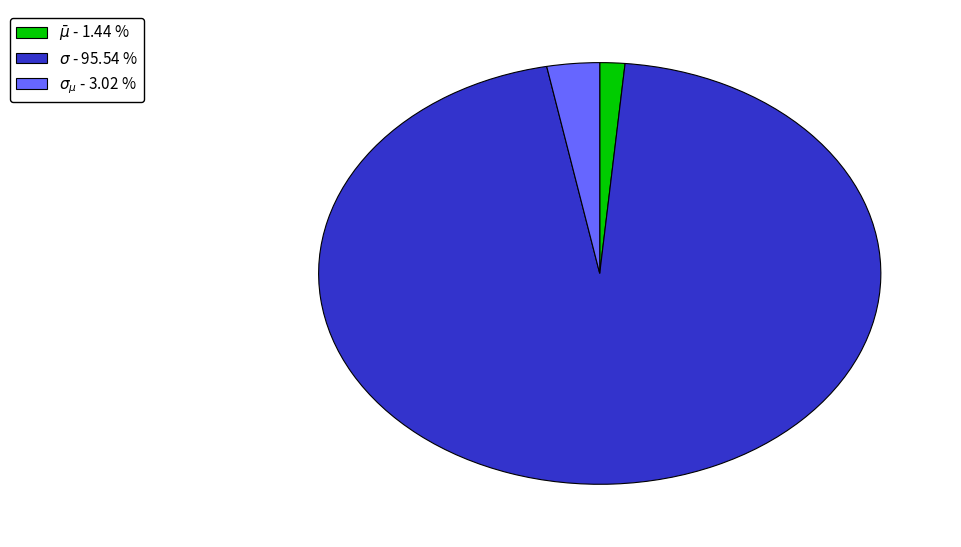

How many slices are in this pie chart?

3